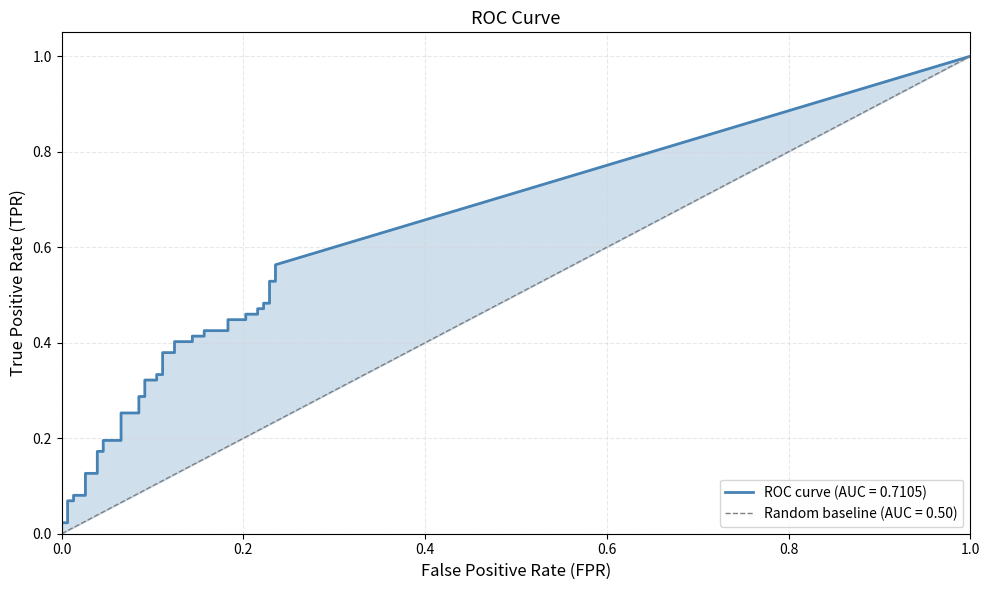

True or false: tpr and fpr cross at least once.

False